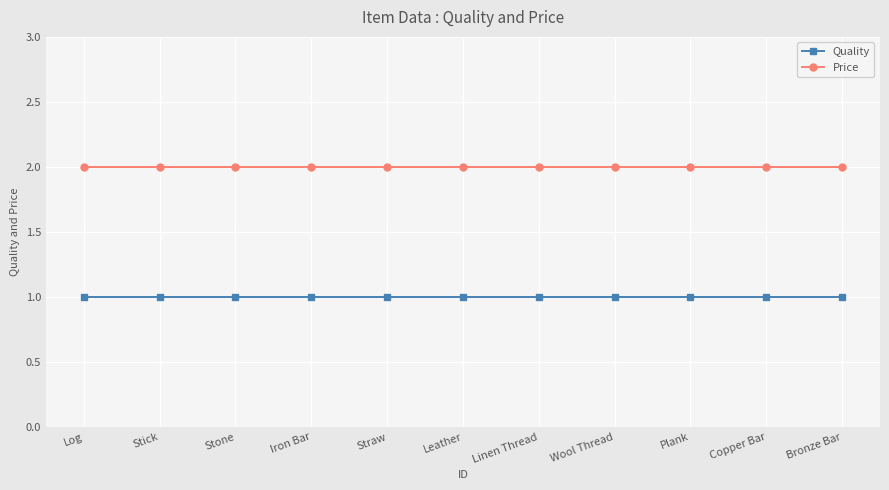

What is the approximate value of Quality at Plank?

1